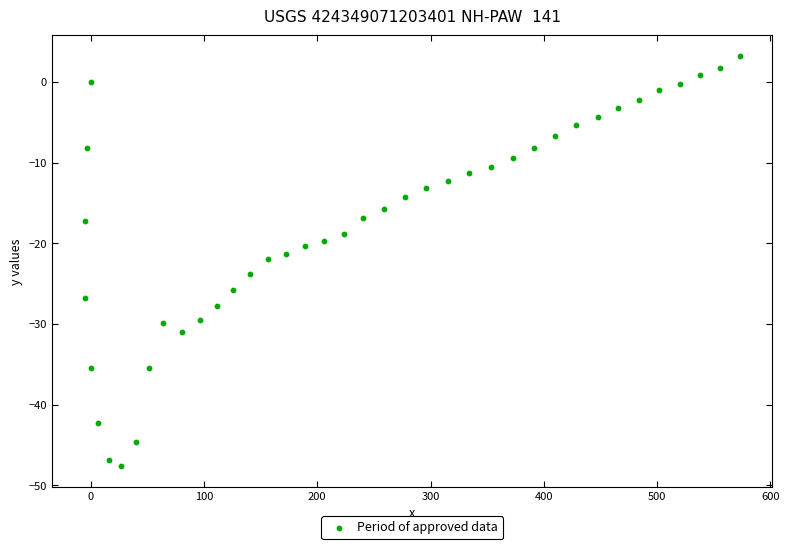

What is the range of Y values (max minus min)?

50.8